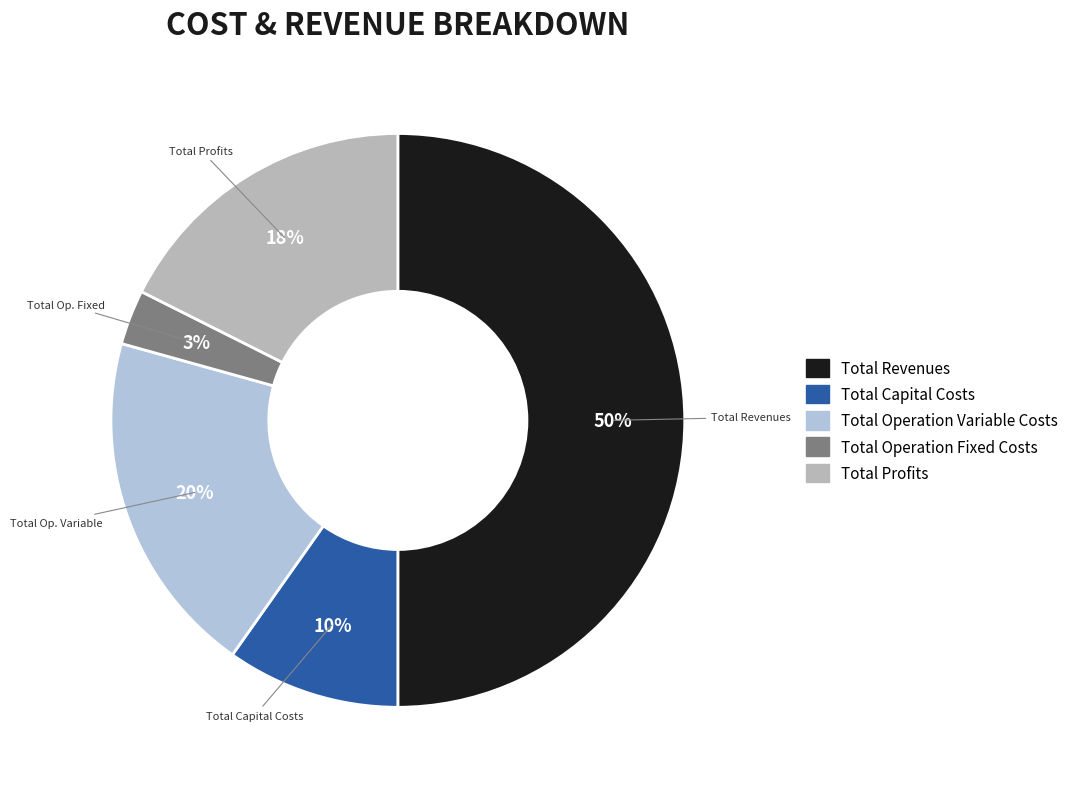

Does Total Operation Variable Costs account for over 50% of the chart?

No